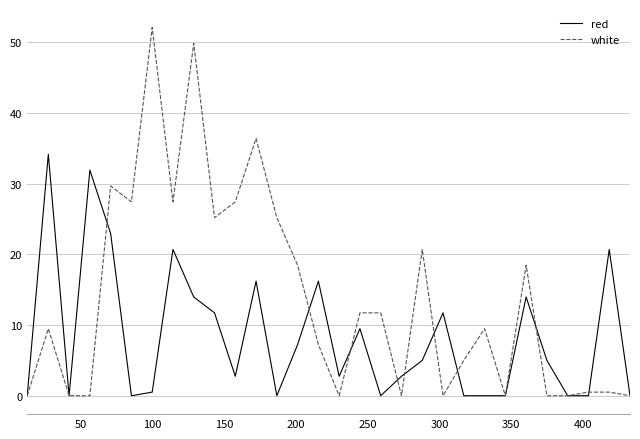

What is the difference between the maximum and second lowest values in the white series?

52.1